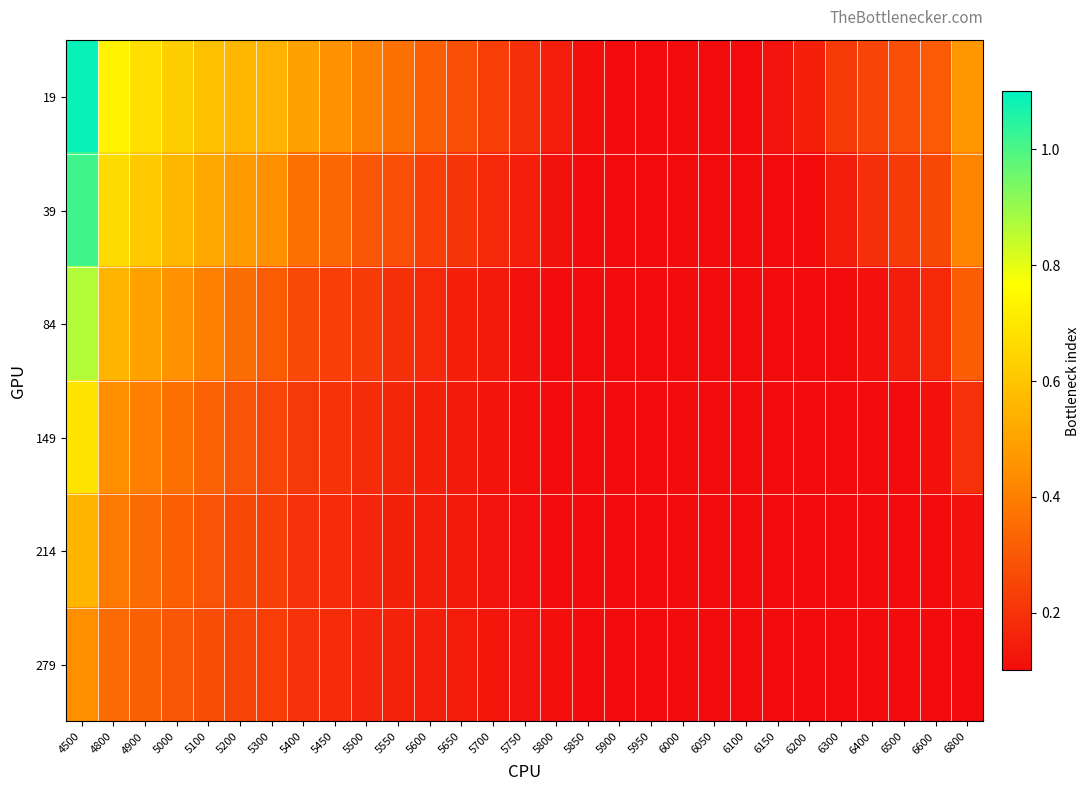

What is the total value across all series at 6000?

0.6